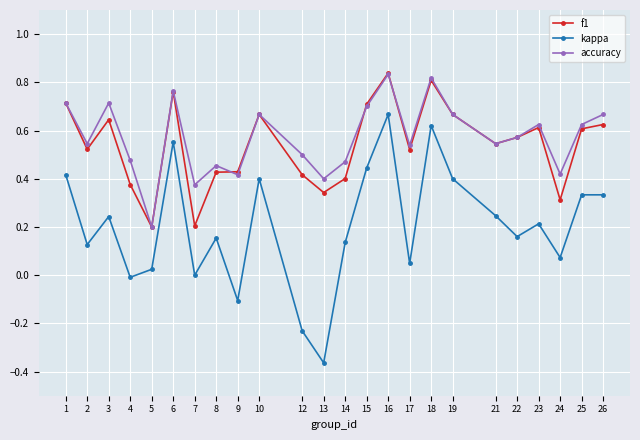

True or false: accuracy has a value of 0.5 at 2.

True